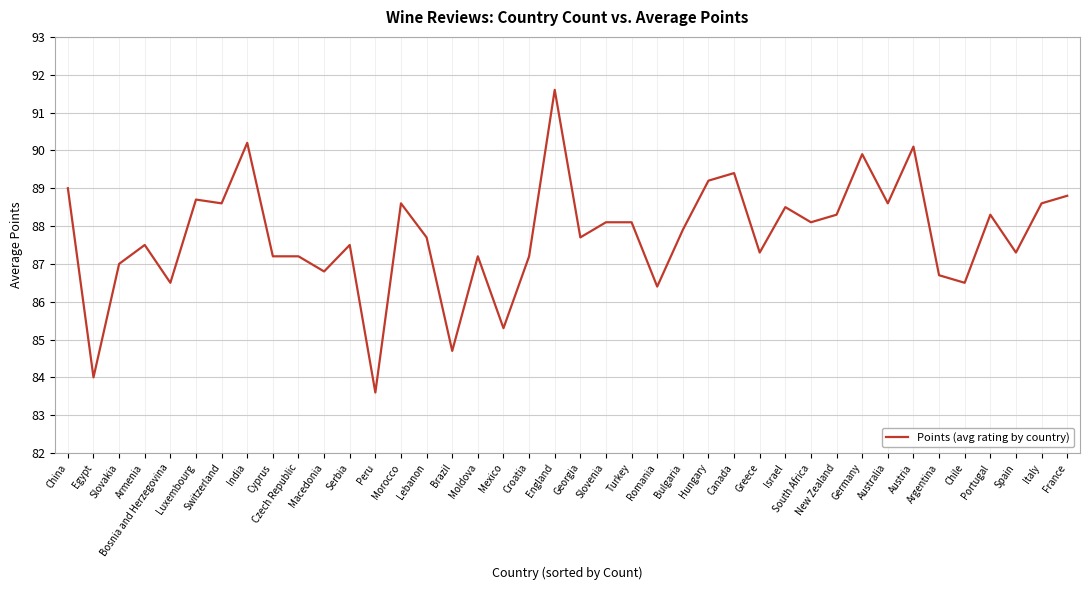

Which has a higher value, Austria or Armenia?

Austria